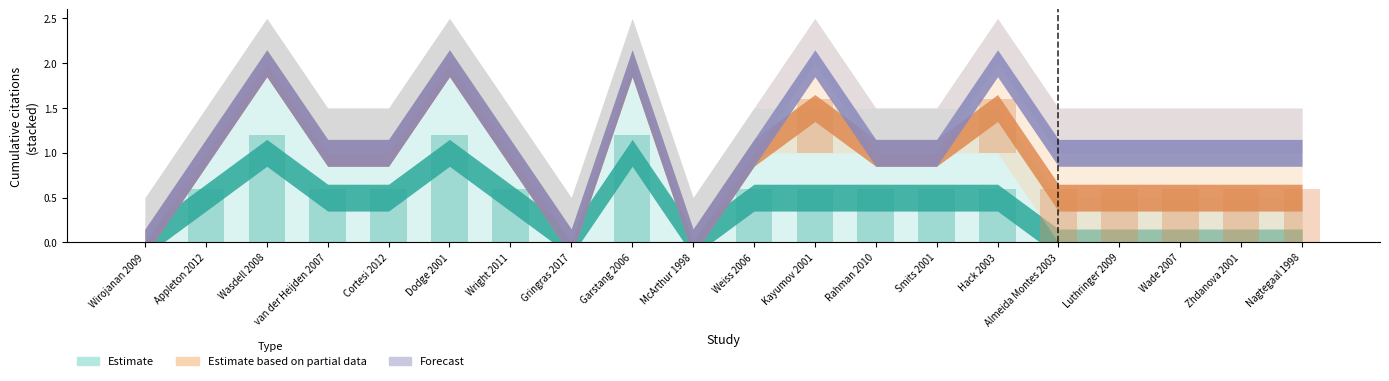

At which category is the sum across all series the highest?

Wasdell 2008